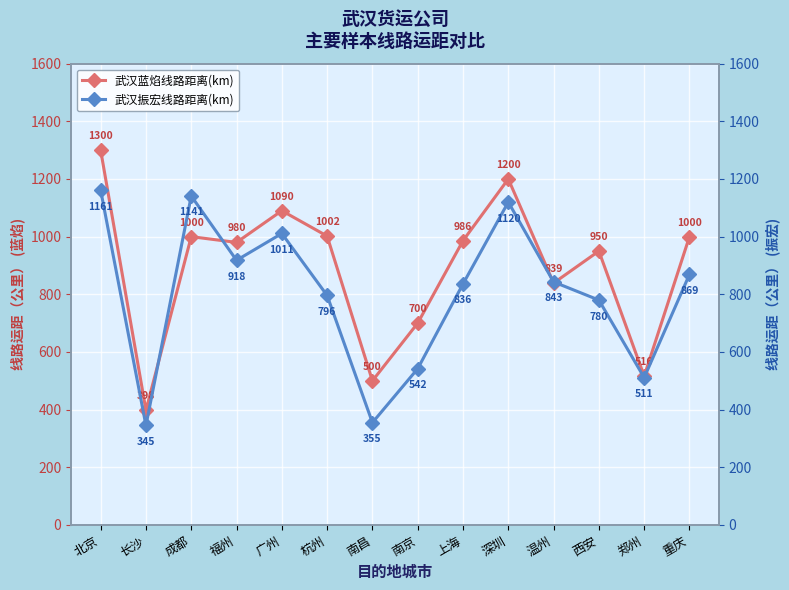

What is the label of the 2nd point from the right?

郑州